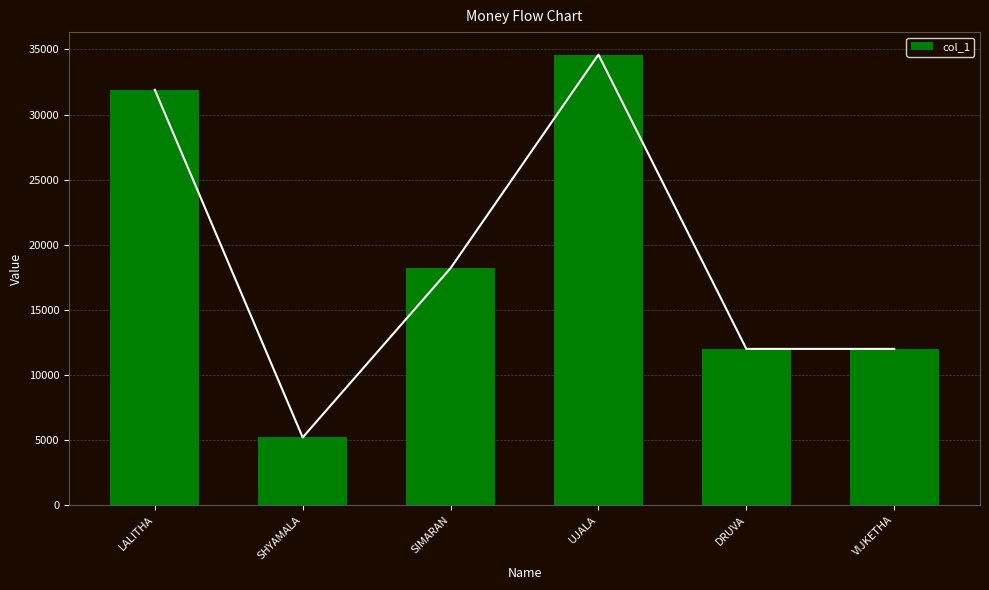

How many data points does each series have?

6